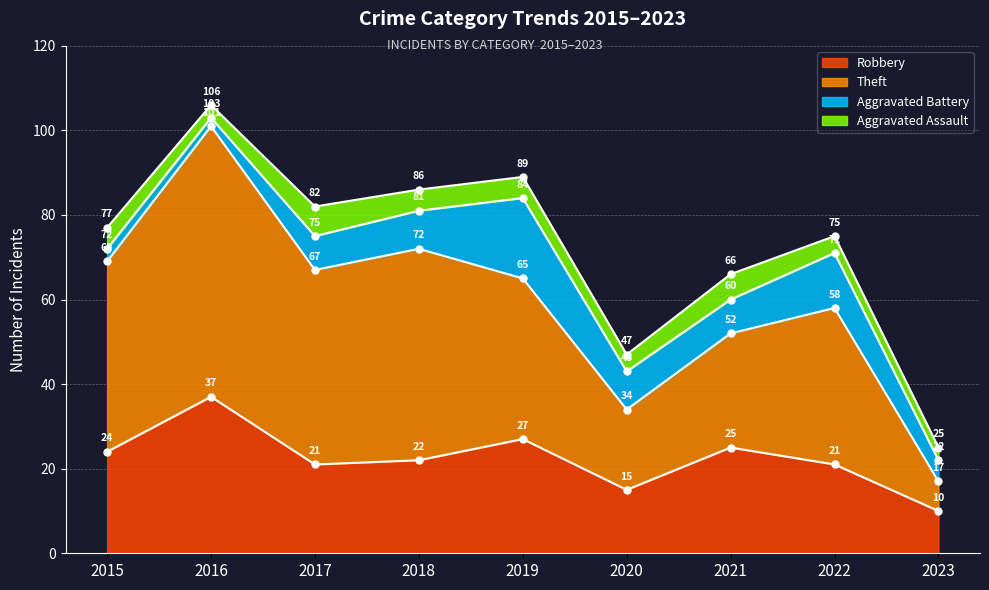

Is it true that Robbery equals 31 at 2022?

False